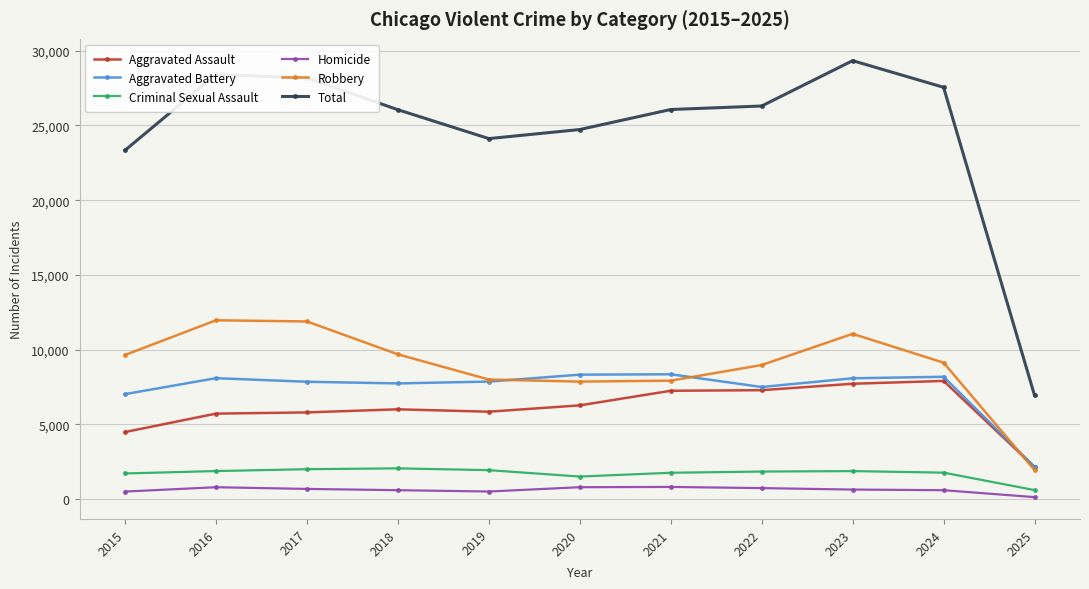

Which series has the widest spread of values?

Total